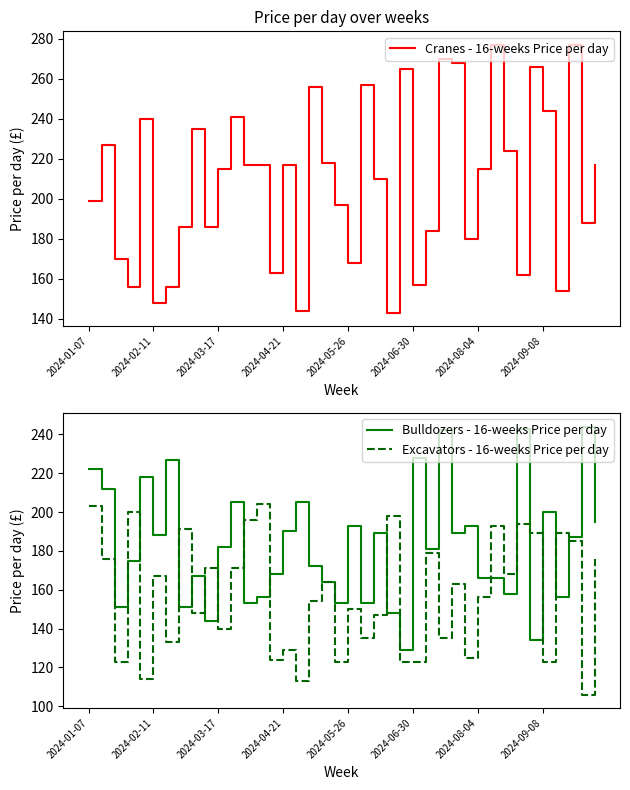

Read the Excavators - 16-weeks Price per day value at 2024-04-21, to the nearest 5.

130